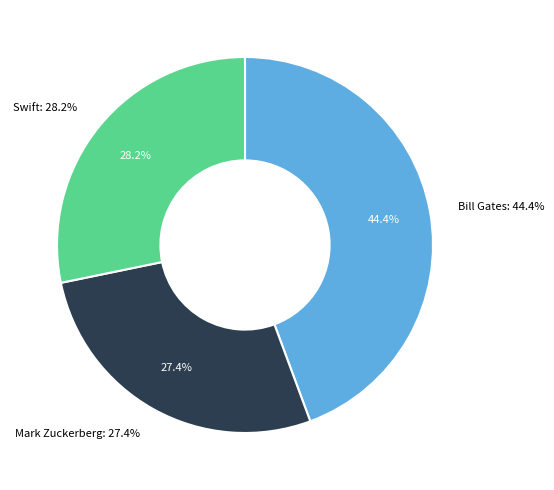

How many segments does this pie chart have?

3